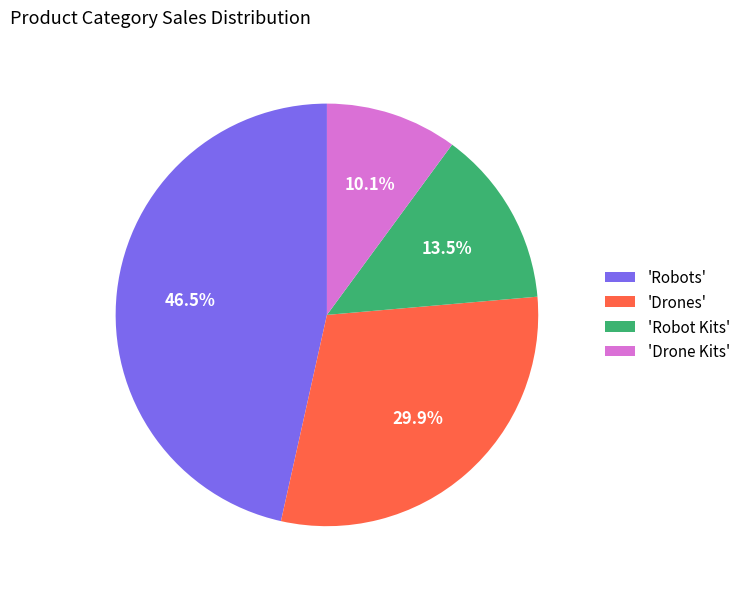

Combined, do 'Drone Kits' and 'Robots' account for over 50%?

Yes